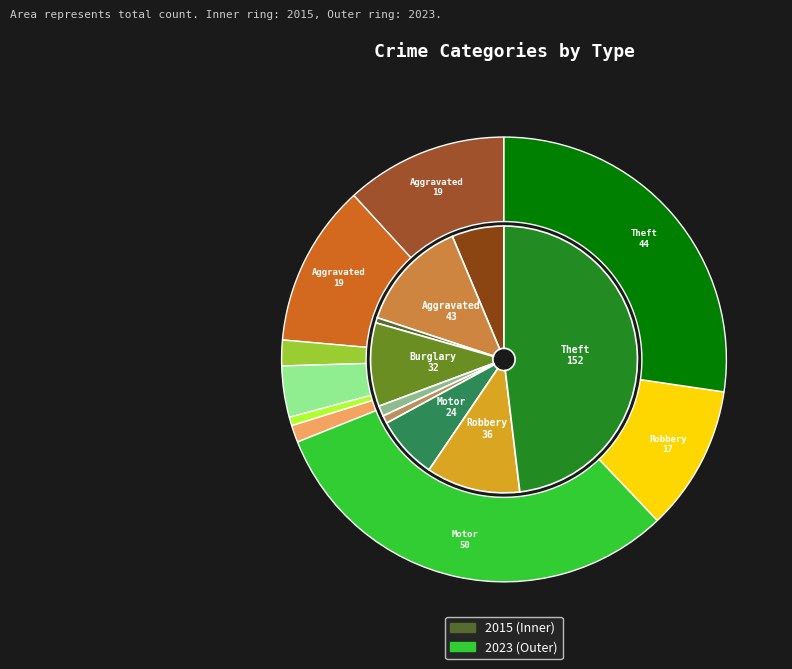

How many segments does this pie chart have?

9